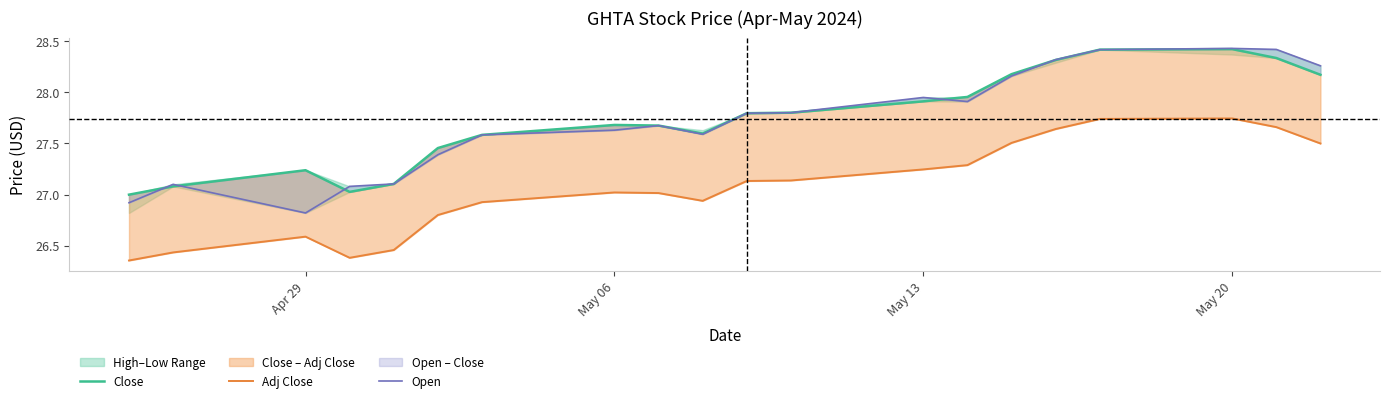

The Adj Close series shows 5.6 at Apr 29. True or false?

False